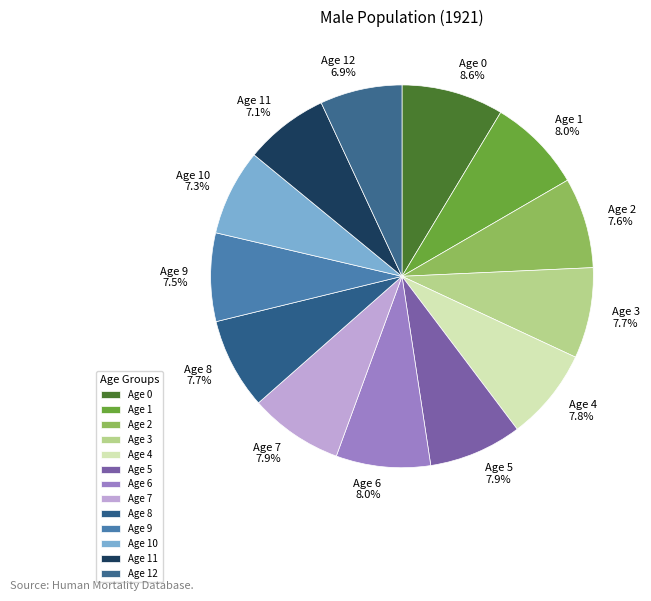

To the nearest percent, what is the difference between the largest and smallest slice percentages?

2%